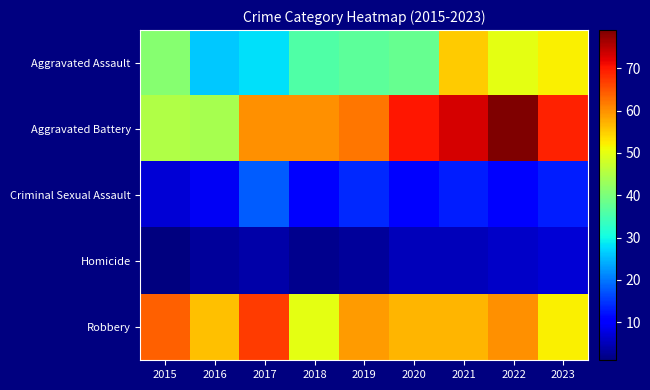

At which category is the sum across all series the highest?

2022